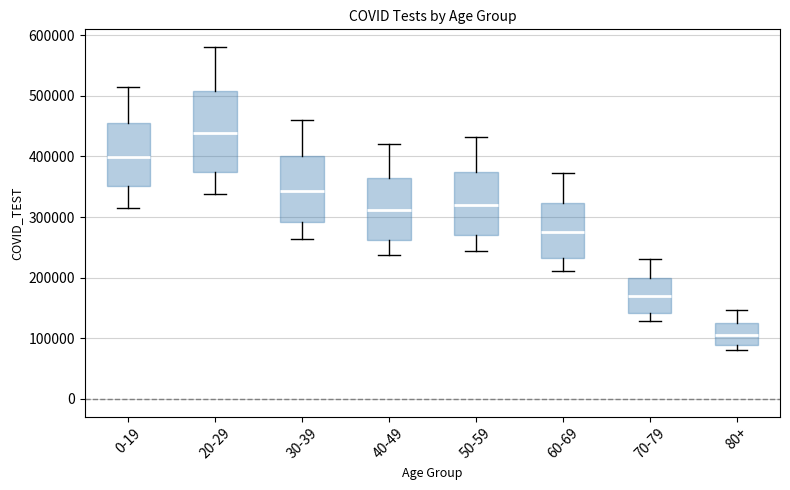

Which box is the tallest, from its lower edge to its upper edge?

20-29